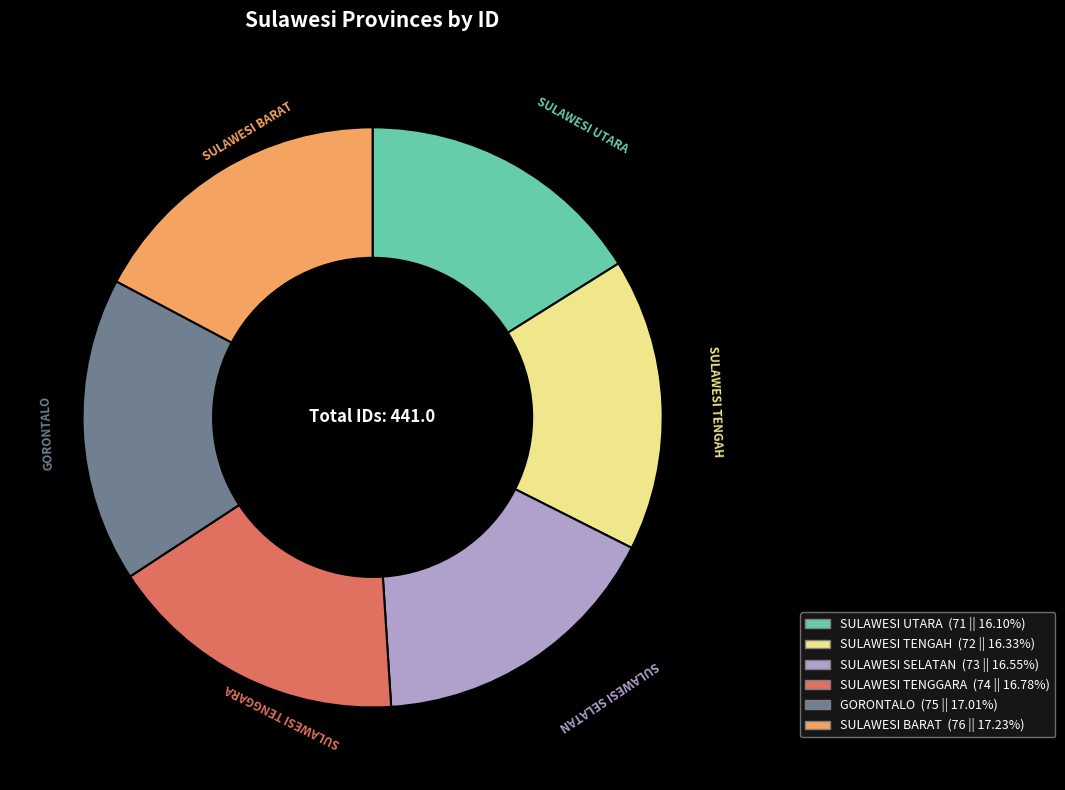

Is there a majority slice in this chart?

No